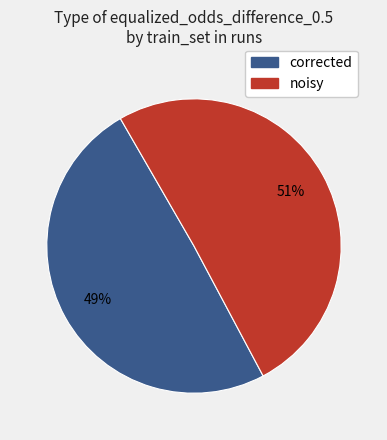

Is there any slice that represents more than half of the pie?

Yes